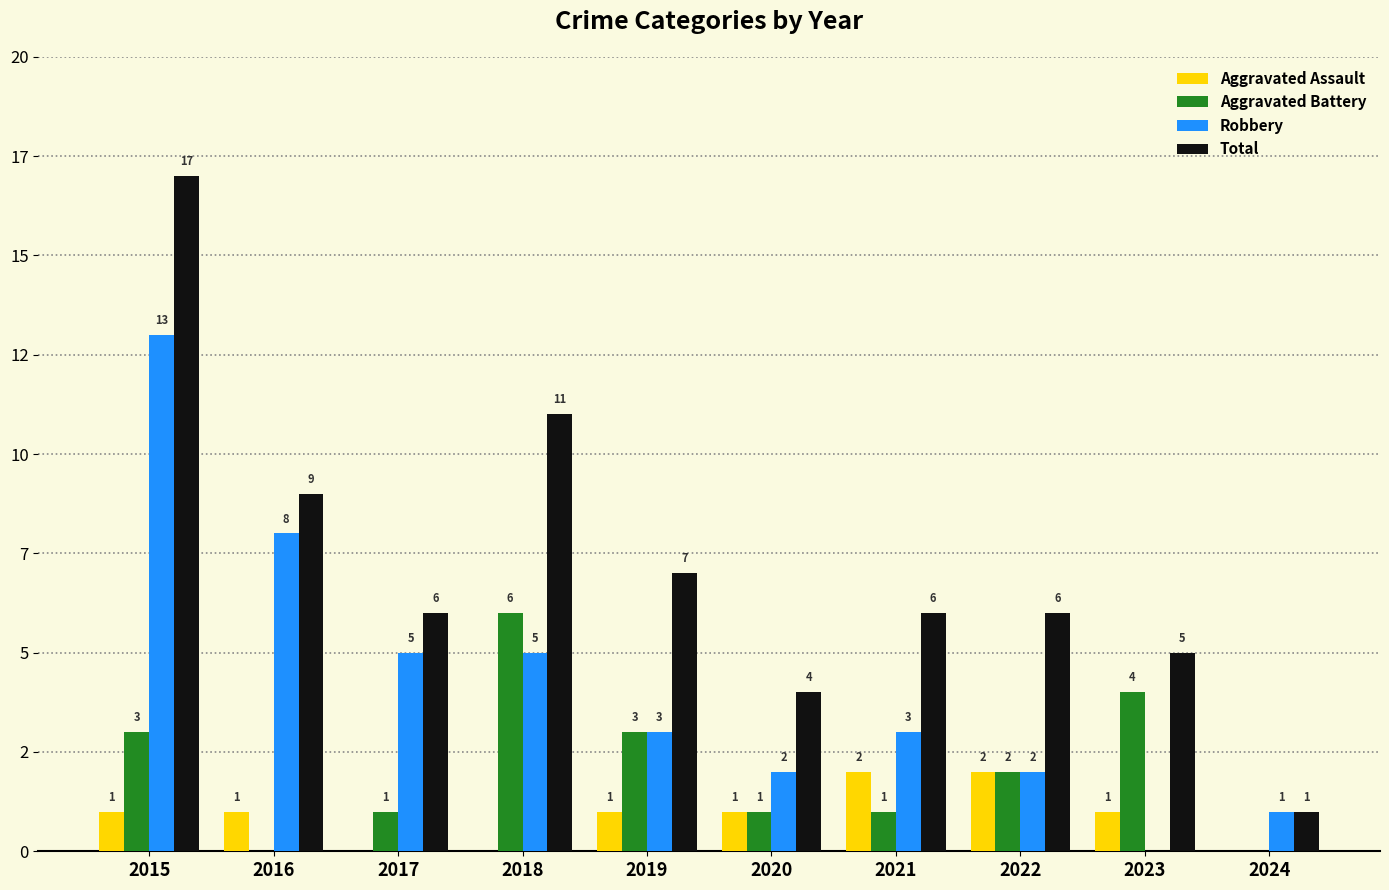

What is the difference between the second highest and minimum values in the Total series?

10